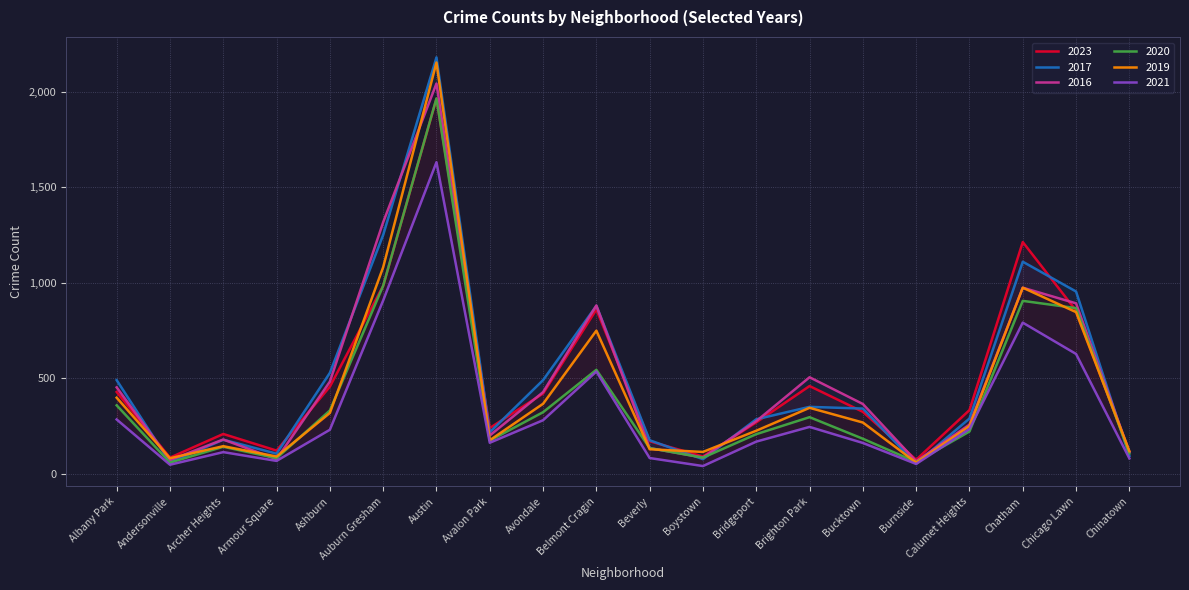

What is the average value of the 2016 series?

489